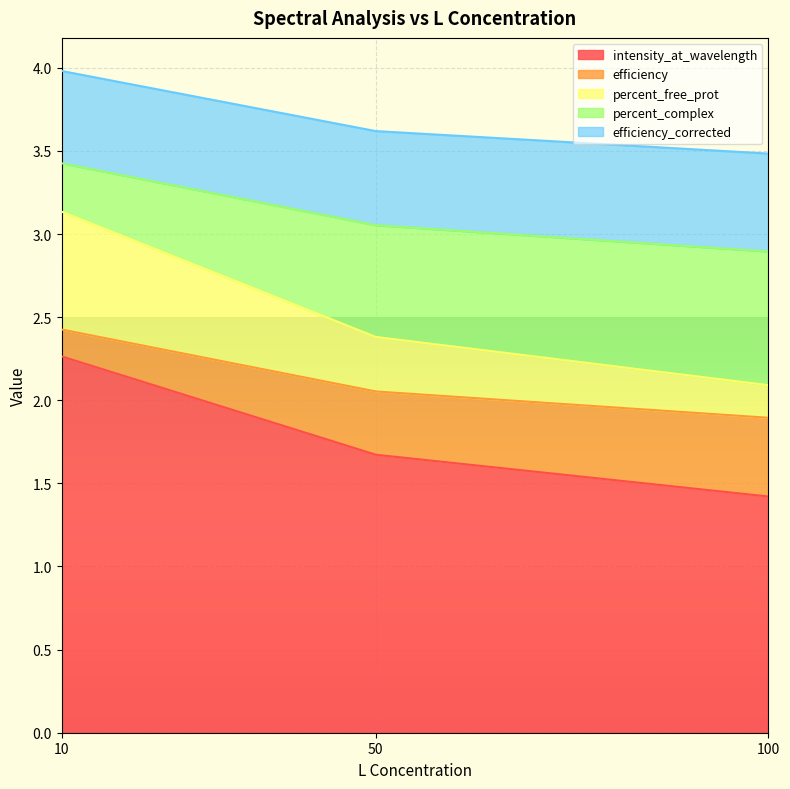

At which label does intensity_at_wavelength reach its peak?

10